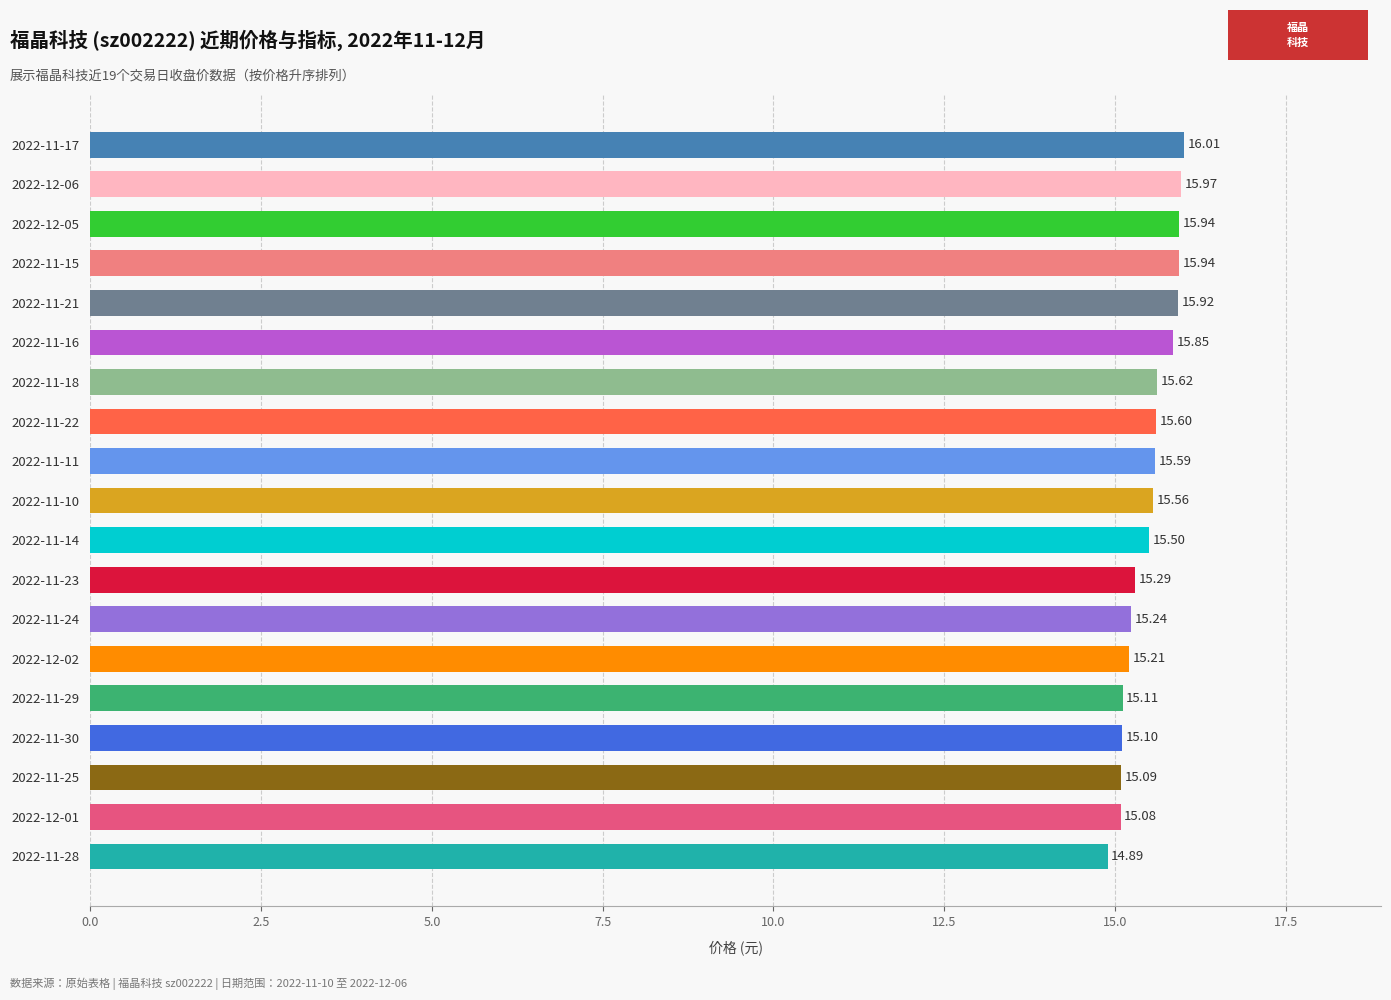

What is the change in value from 2022-12-01 to 2022-11-22?

+0.5